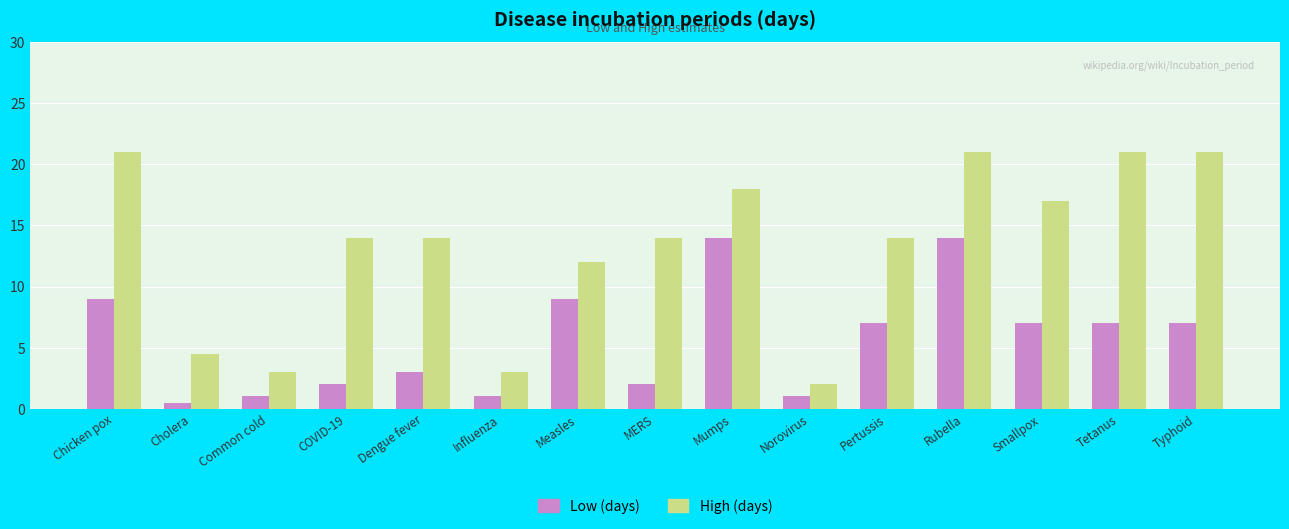

How many series are shown in this chart?

2